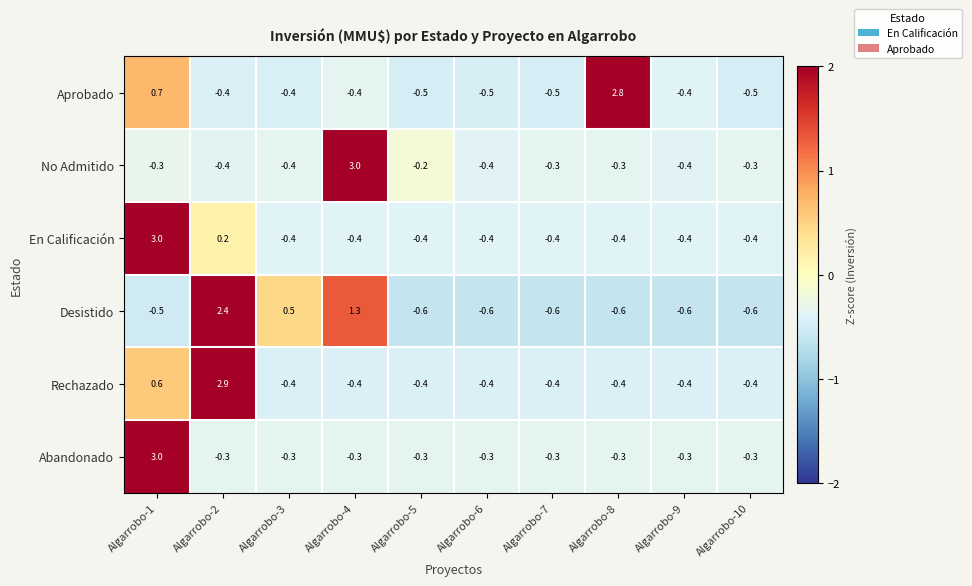

Where does the Rechazado series first go above 0?

Algarrobo-1